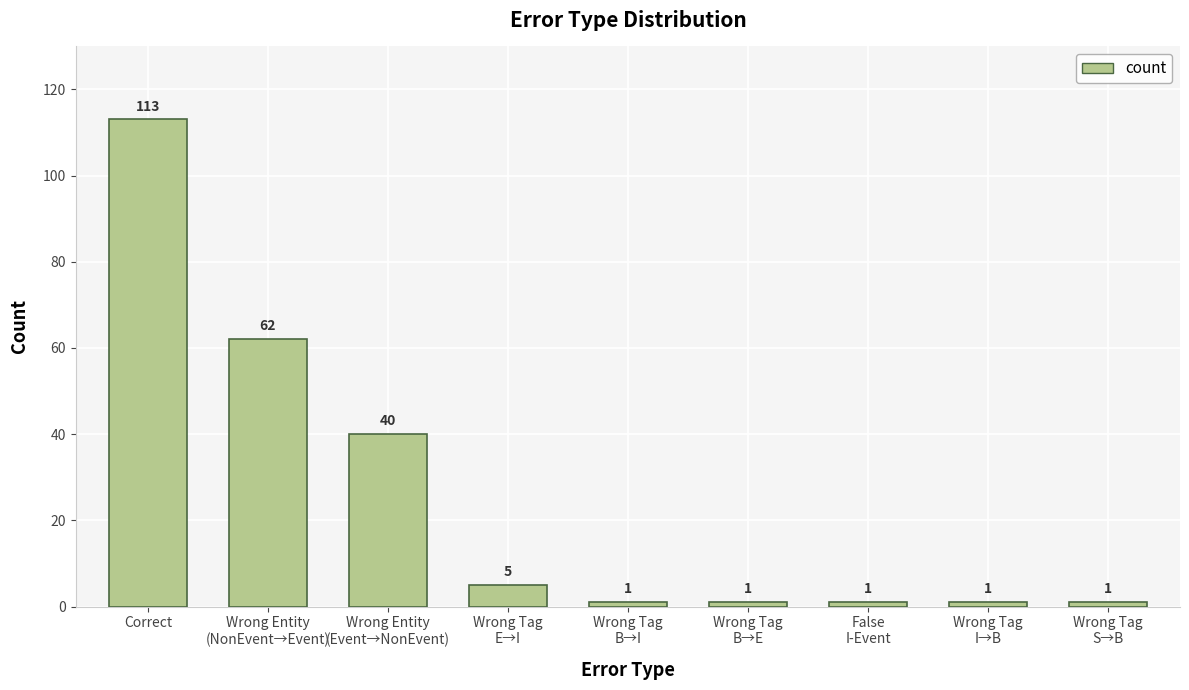

Reading left to right, what are all the values shown in this chart?

Correct=113	Wrong Entity
(NonEvent→Event)=62	Wrong Entity
(Event→NonEvent)=40	Wrong Tag
E→I=5	Wrong Tag
B→I=1	Wrong Tag
B→E=1	False
I-Event=1	Wrong Tag
I→B=1	Wrong Tag
S→B=1